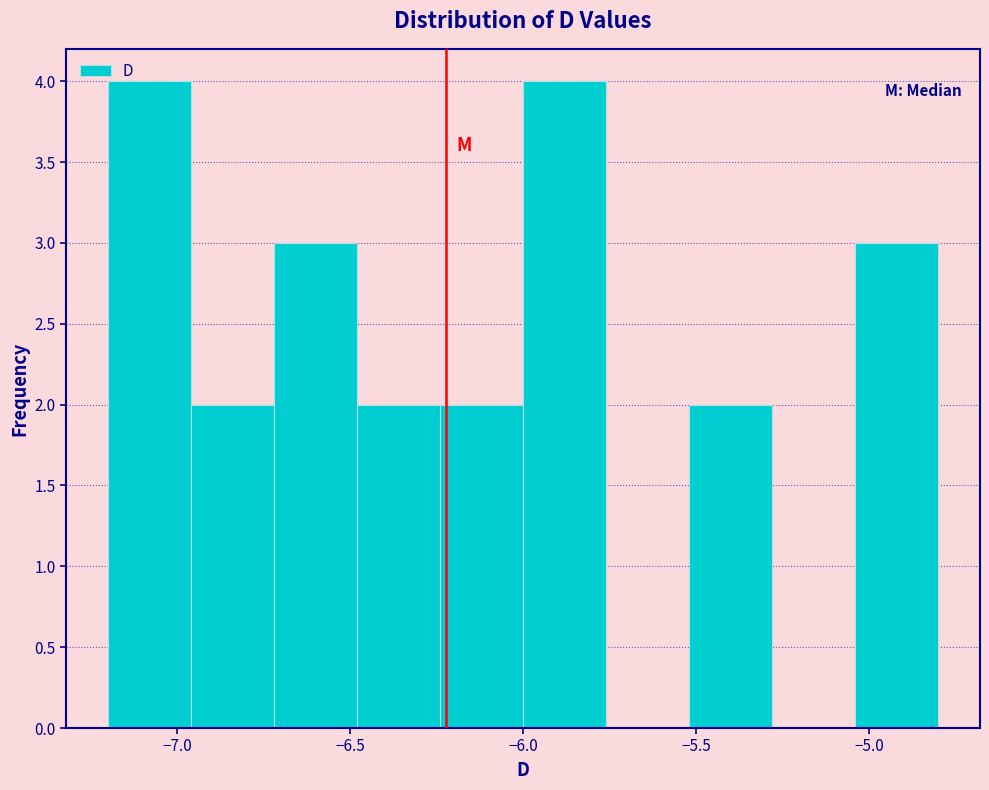

Reading left to right, list every bar in this chart as the range it spans on the x-axis followed by its height. Neither the bar edges nor the heights are printed on the chart, so give them approximately, as read against the axes.

-7.20 to -6.96: 4
-6.96 to -6.72: 2
-6.72 to -6.48: 3
-6.48 to -6.24: 2
-6.24 to -6.00: 2
-6.00 to -5.76: 4
-5.76 to -5.52: 0
-5.52 to -5.28: 2
-5.28 to -5.04: 0
-5.04 to -4.80: 3